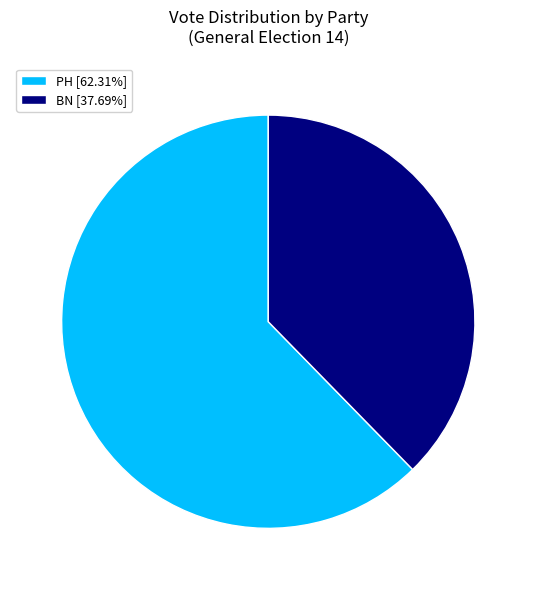

Which category has the smallest portion of the pie?

BN